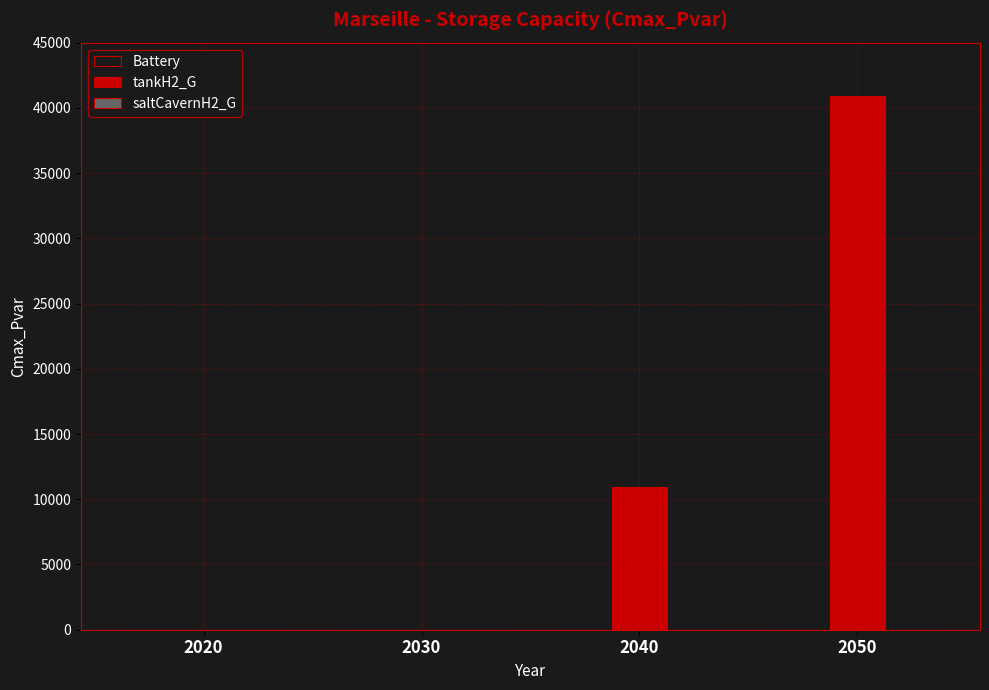

At which label is the value closest to 20459?

2040